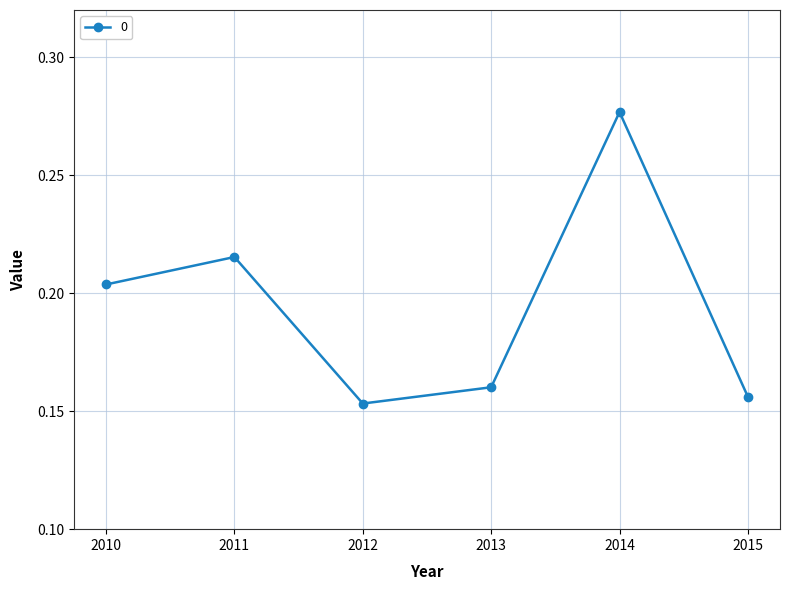

How many points are lower than both their immediate neighbors (excluding endpoints)?

1